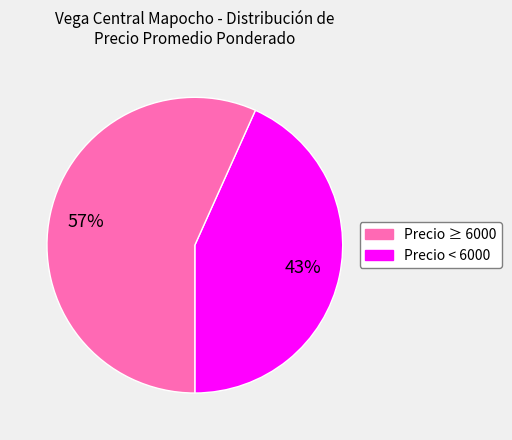

Do Precio ≥ 6000 and Precio < 6000 together represent more than half of the pie?

Yes